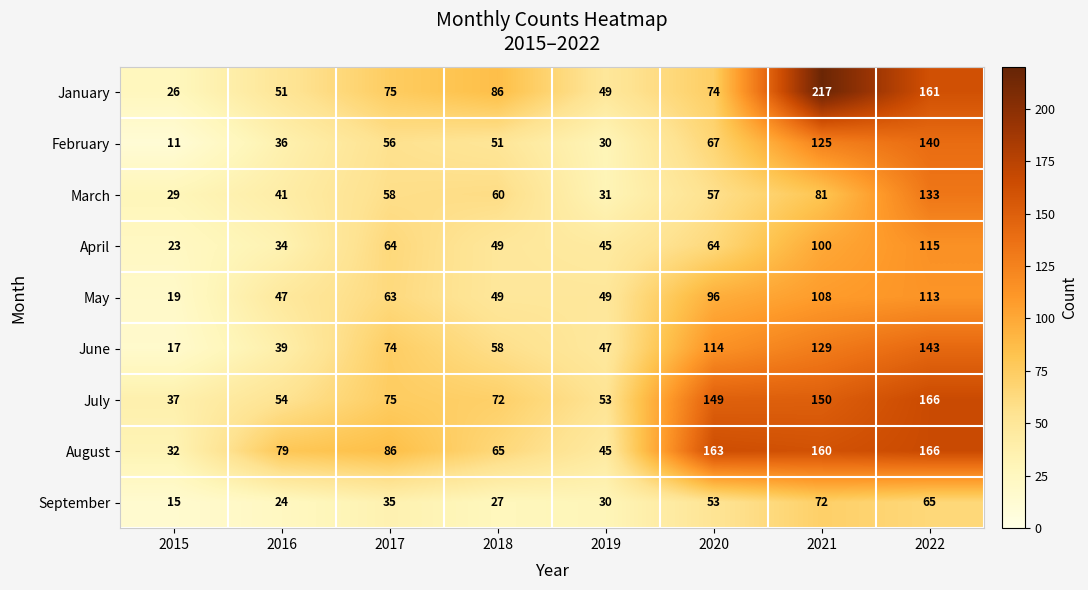

True or false: August has a value of 19 at 2017.

False